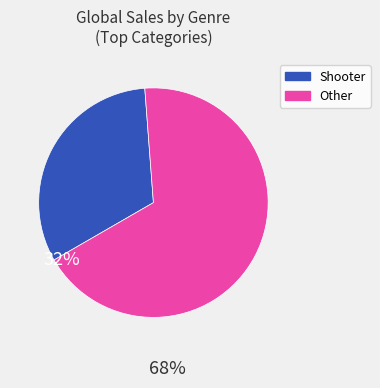

Is there a majority slice in this chart?

Yes